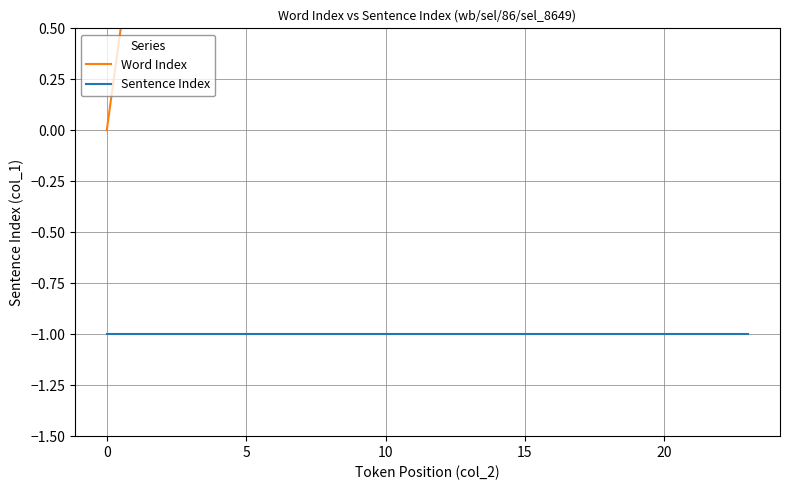

How many lines are shown in the chart?

2